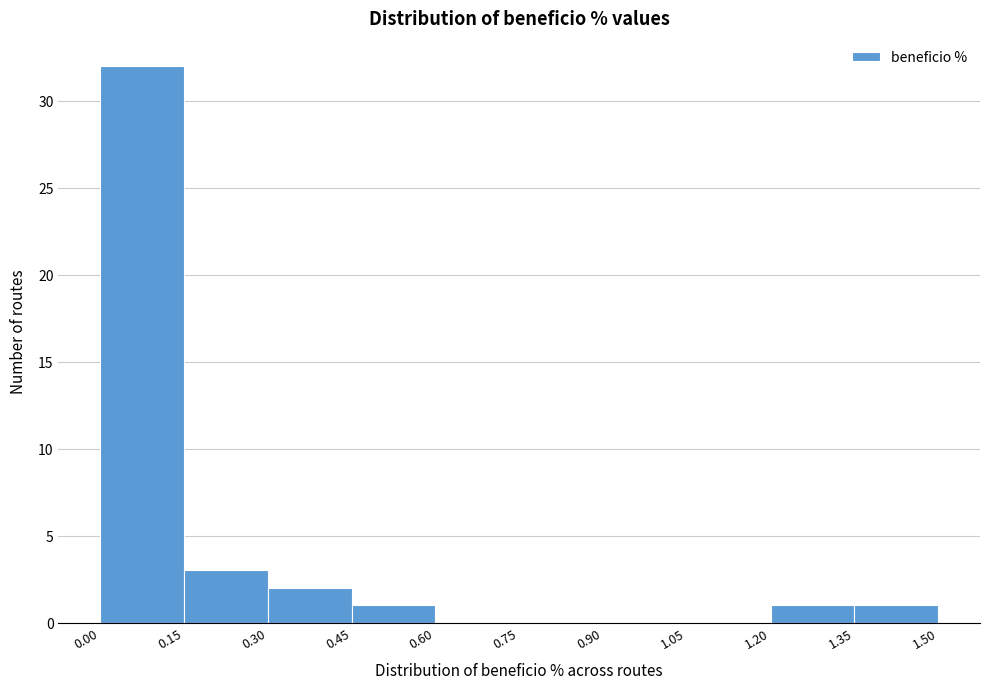

Reading left to right, transcribe this chart: for each bar, give the range it covers on the x-axis and its height. The values are not printed on the chart, so give them approximately, as read against the axis.

0.00 to 0.15: 32
0.15 to 0.30: 3
0.30 to 0.45: 2
0.45 to 0.60: 1
0.60 to 0.75: 0
0.75 to 0.90: 0
0.90 to 1.05: 0
1.05 to 1.20: 0
1.20 to 1.35: 1
1.35 to 1.50: 1